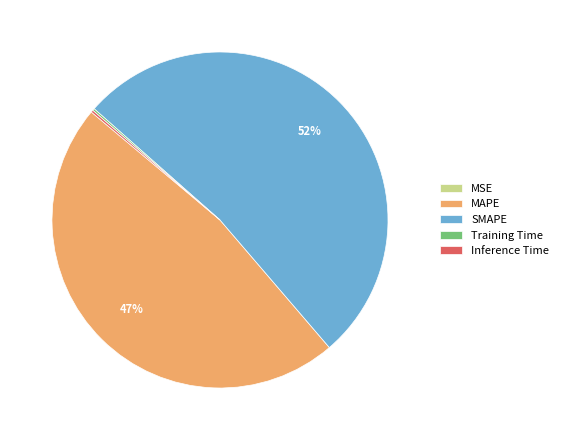

The MAPE slice represents 42% of the pie. True or false?

False